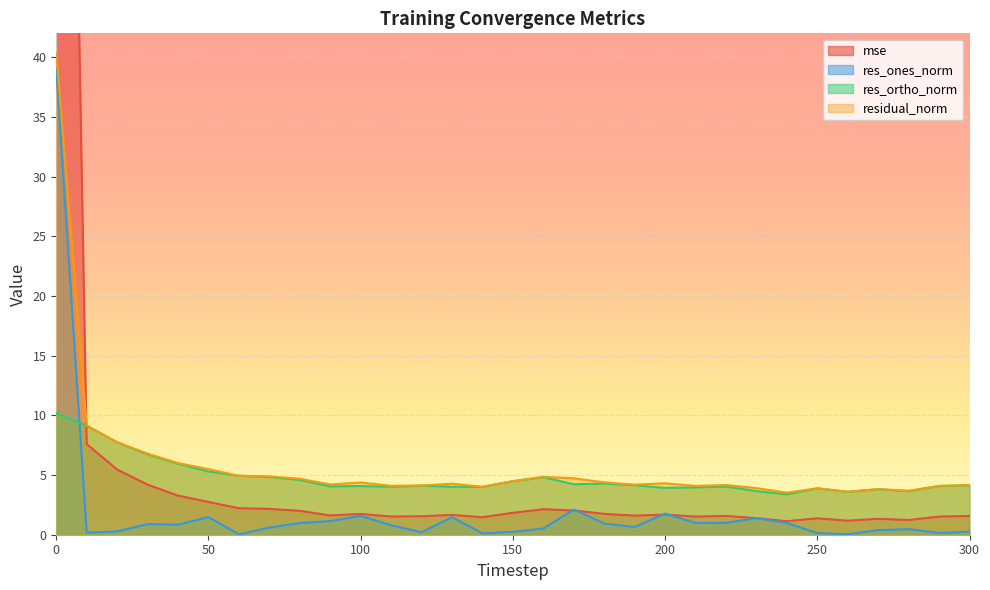

Is the value of residual_norm at 120 greater than the value of mse at 160?

Yes